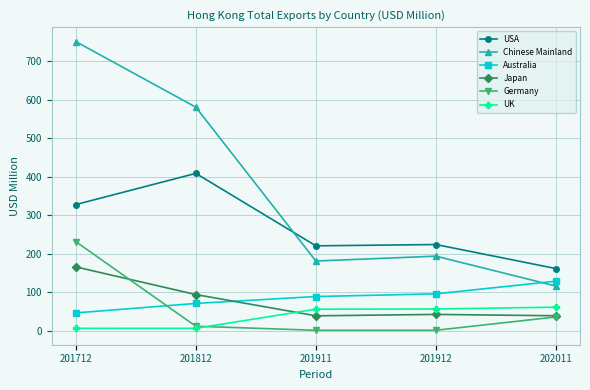

How many interior local valleys does the Japan series have?

1